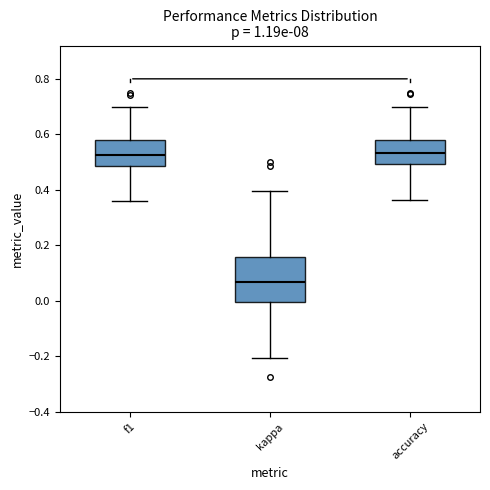

Reading left to right, read every box against the y-axis: the position of its median line, the range the box covers, and the ends of its whiskers. The values are not printed on the chart, so give them approximately, as read against the axis.

f1: median 0.52, box 0.48 to 0.58, whiskers 0.36 to 0.70
kappa: median 0.06, box 0.00 to 0.16, whiskers -0.20 to 0.40
accuracy: median 0.54, box 0.50 to 0.58, whiskers 0.36 to 0.70